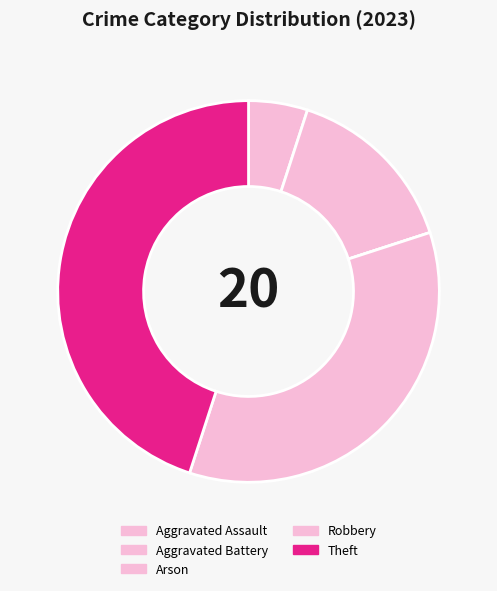

How many slices are in this pie chart?

5